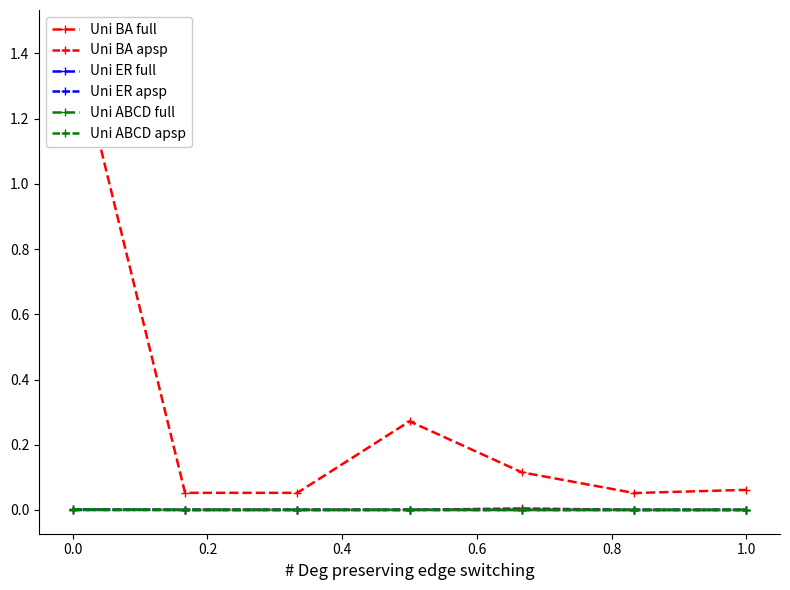

Does the chart display data point markers on the line(s)?

Yes